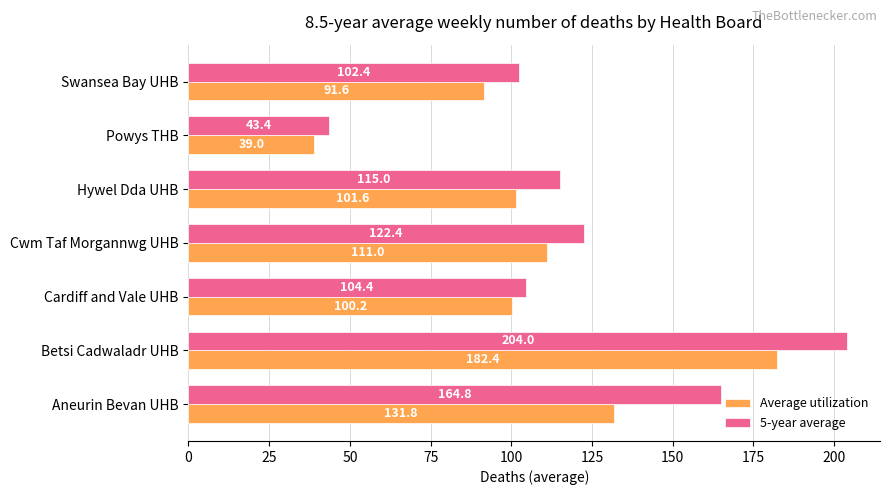

Rank the series by their average value, from highest to lowest.

5-year average, Average utilization